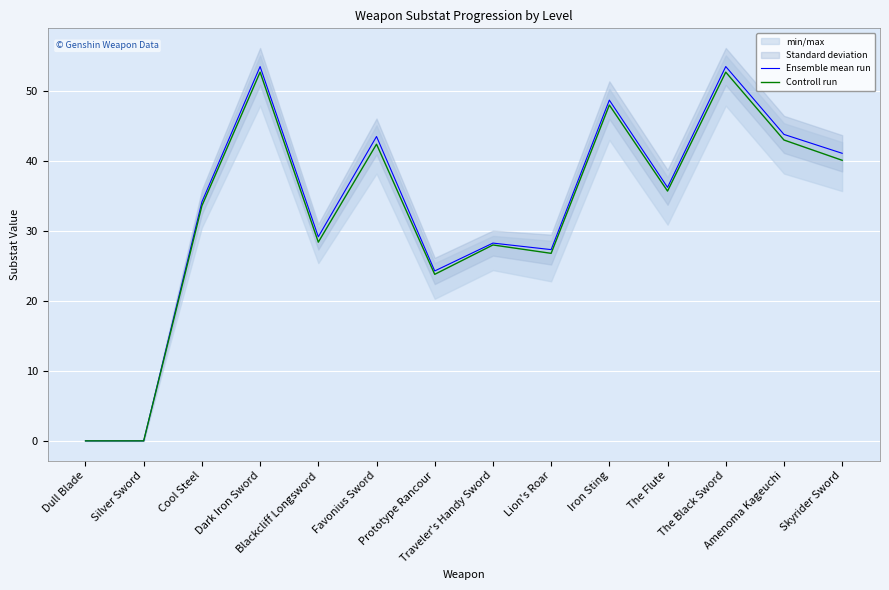

Which category has the lowest value in the Controll run series?

Dull Blade